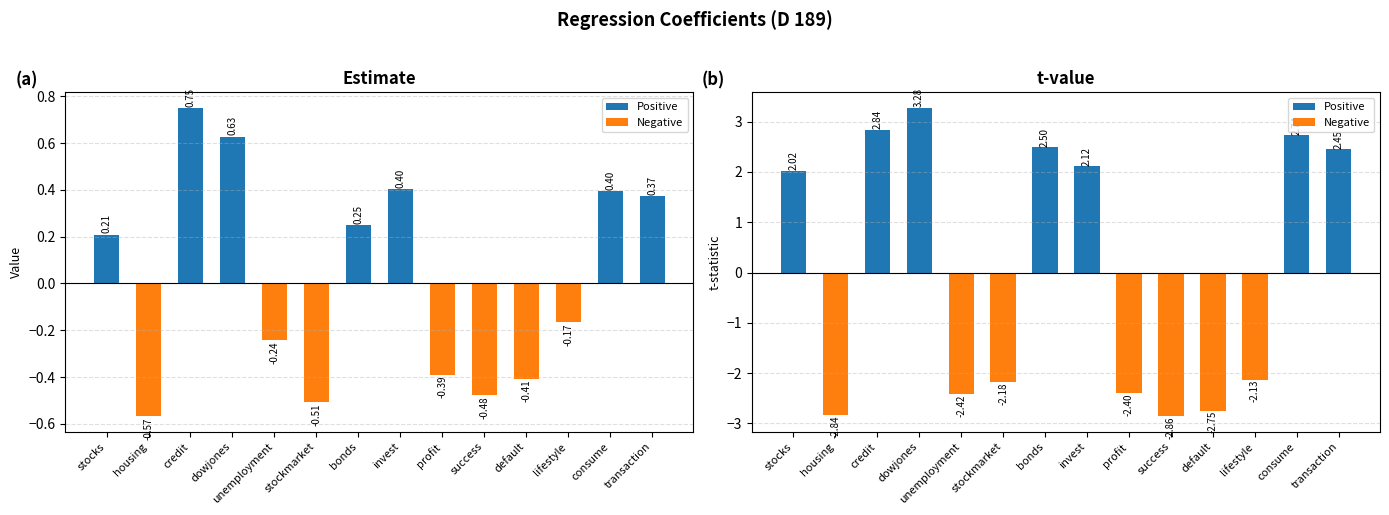

Is the value of t.value at lifestyle greater than the value of Estimate at lifestyle?

No